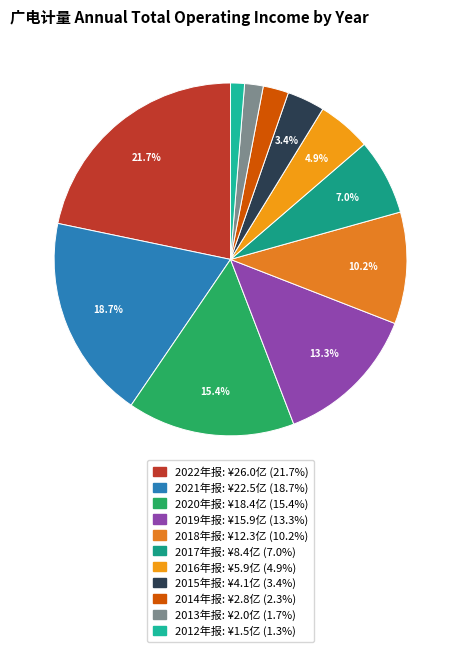

Combined, do 2019年报 and 2012年报 account for over 50%?

No